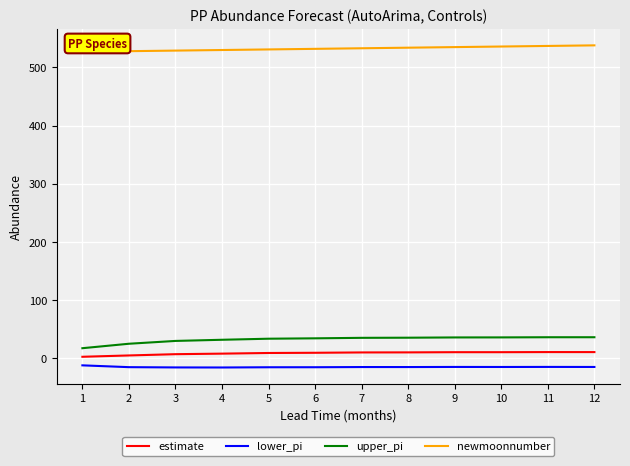

Which series has the widest spread of values?

upper_pi